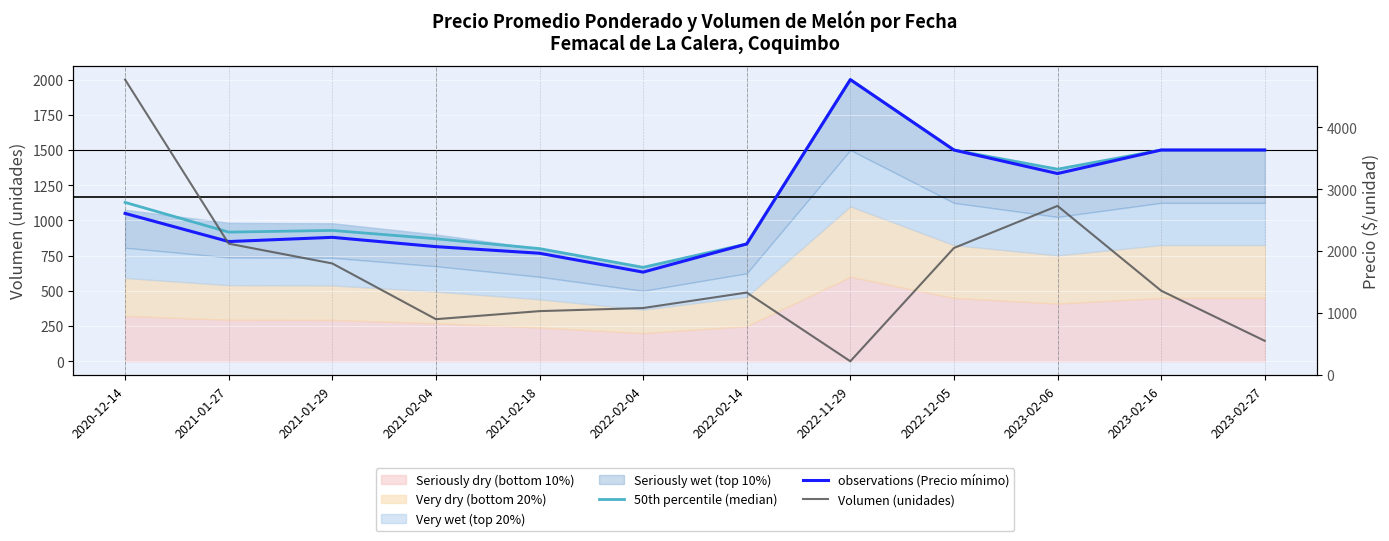

Reading left to right, extract all data points from this chart.

50th percentile (median): 1128	917	929	870	800	667	833	2000	1500	1364	1500	1500
observations (Precio mínimo): 1050	850	880	814	767	633	833	2000	1500	1333	1500	1500
Volumen (unidades): 4770	2120	1800	900	1030	1080	1330	220	2050	2730	1360	550